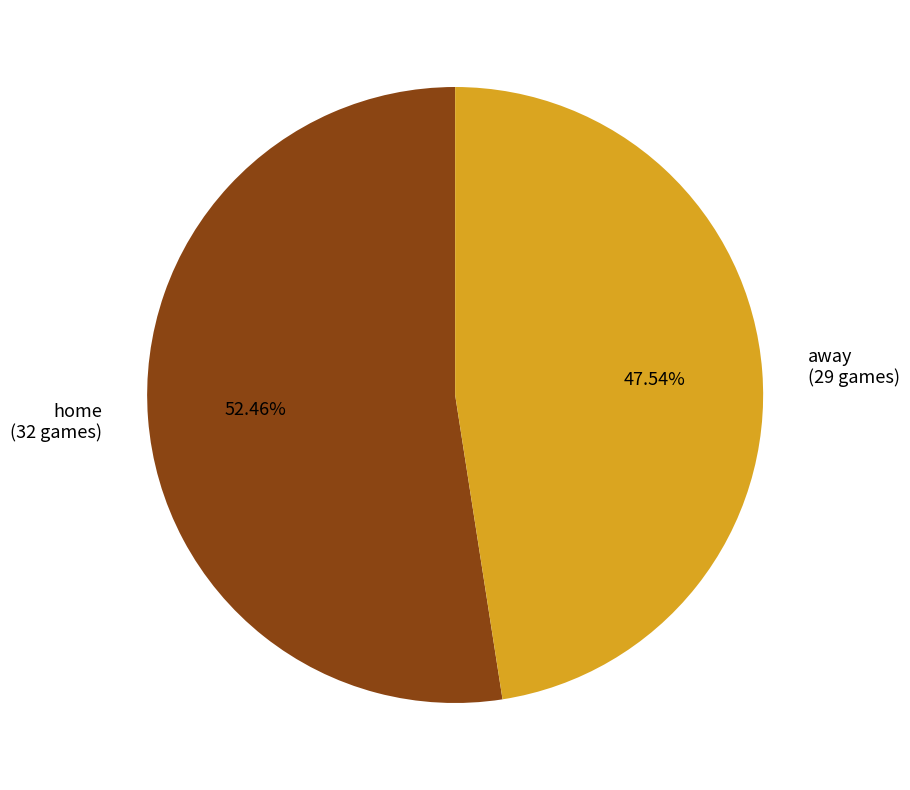

Between home and away, which is larger?

home